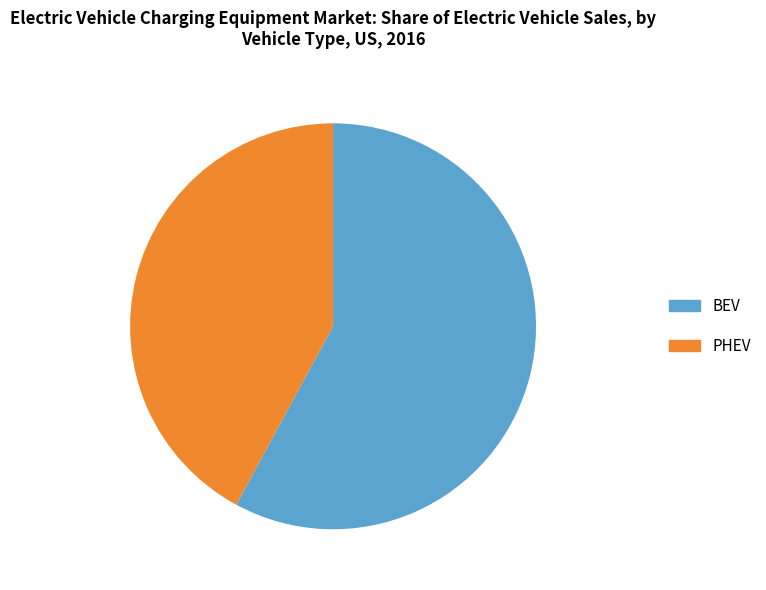

Which category has the smallest portion of the pie?

PHEV